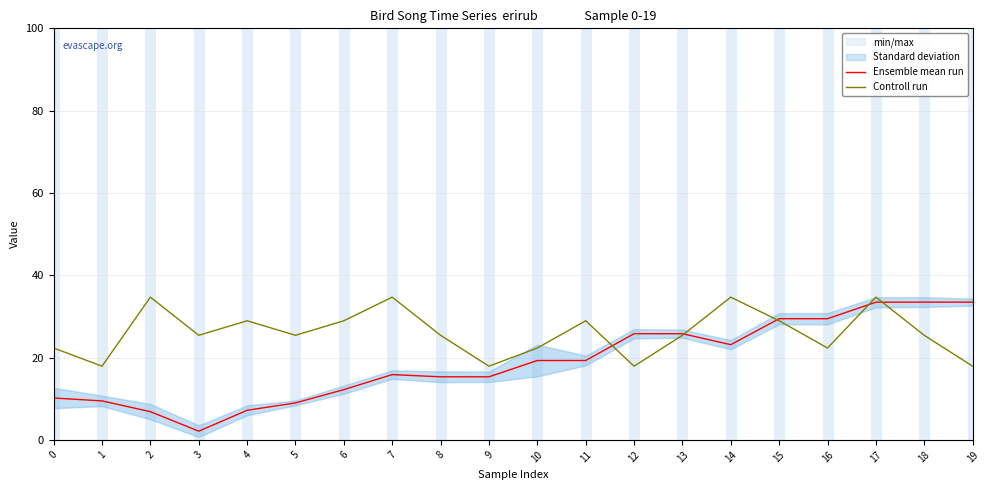

What is the minimum value shown in the chart?

2.1